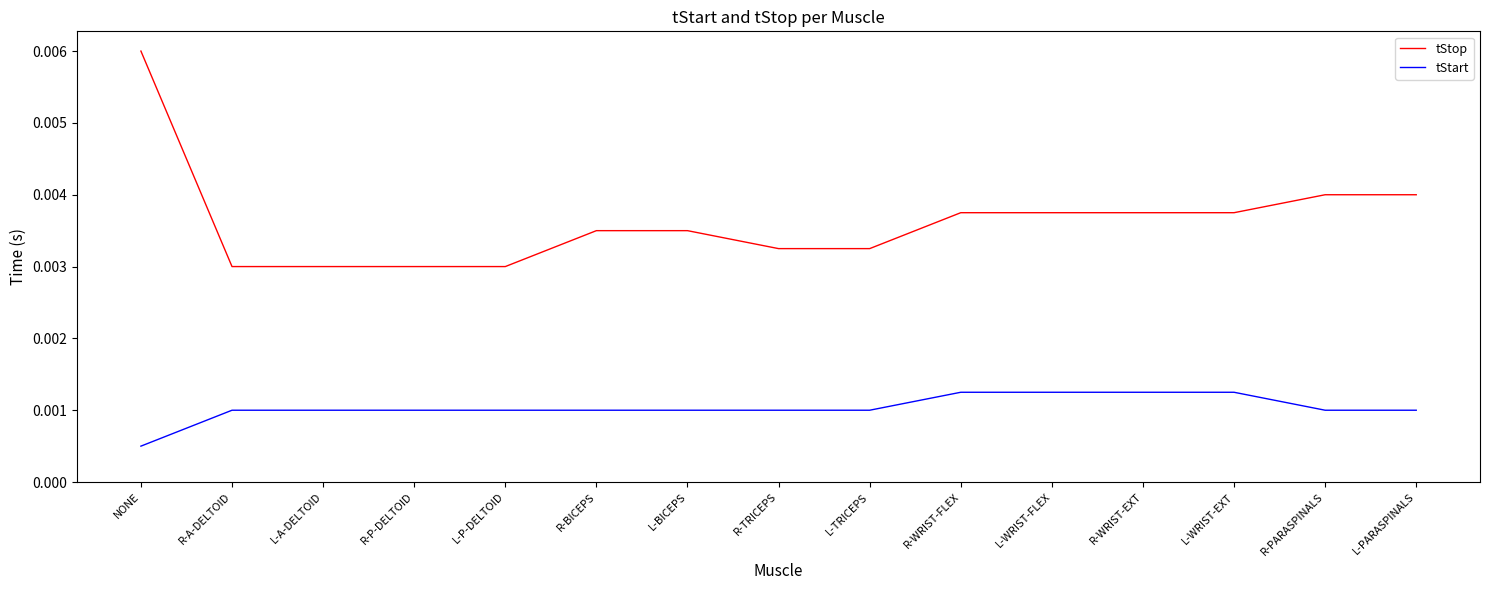

Which series has the widest spread of values?

tStop